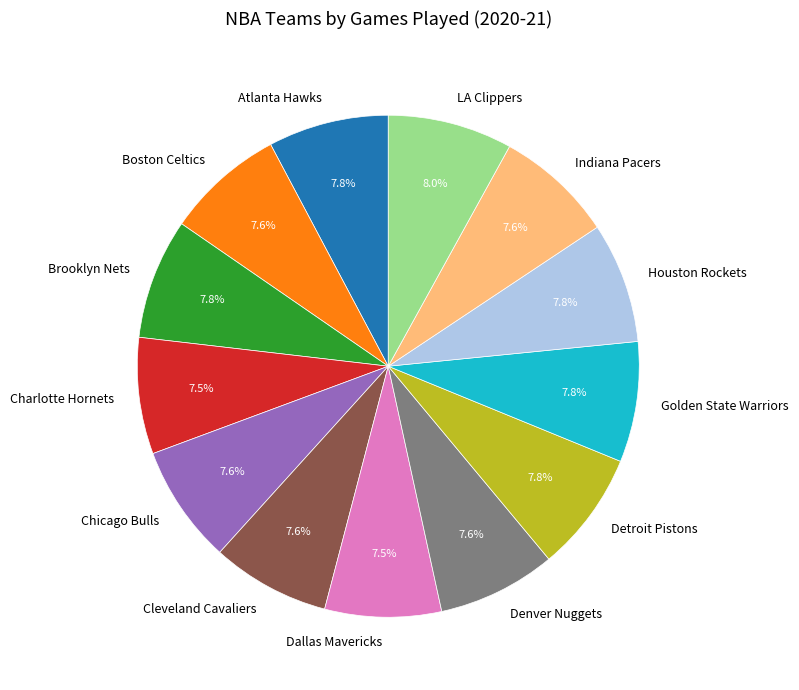

How much of the chart is everything except Brooklyn Nets?

92.2%